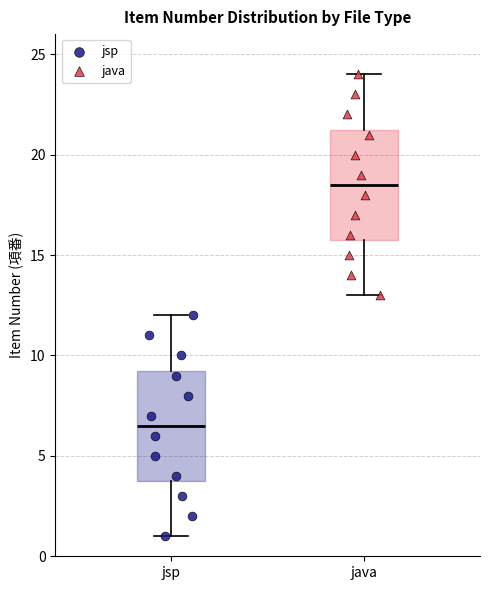

Reading left to right, read every box against the y-axis: the position of its median line, the range the box covers, and the ends of its whiskers. The values are not printed on the chart, so give them approximately, as read against the axis.

jsp: median 6.5, box 4.0 to 9.5, whiskers 1.0 to 12.0
java: median 18.5, box 16.0 to 21.5, whiskers 13.0 to 24.0